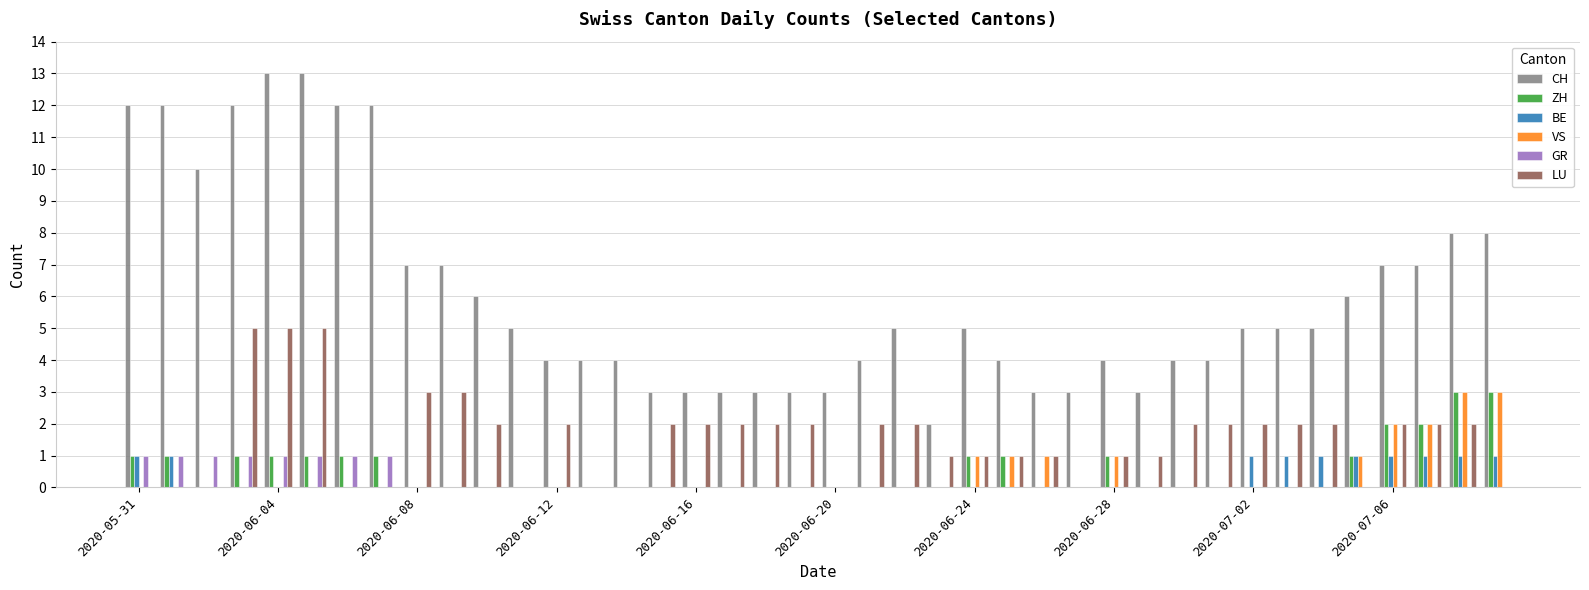

What is the sum of all GR values?

8